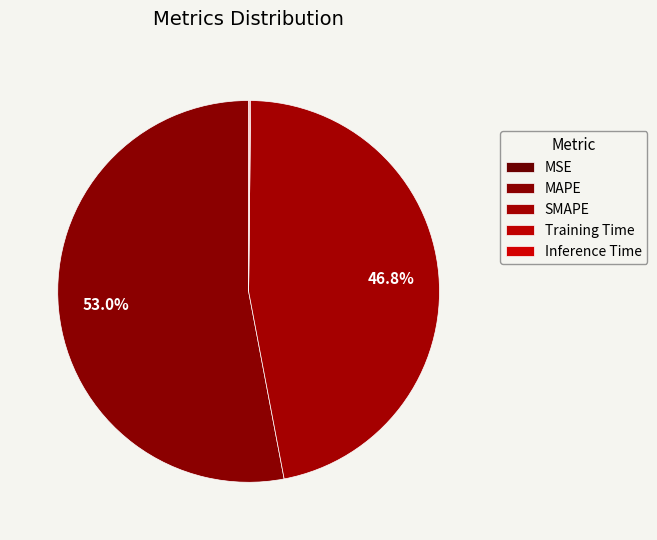

Which category accounts for the majority?

MAPE